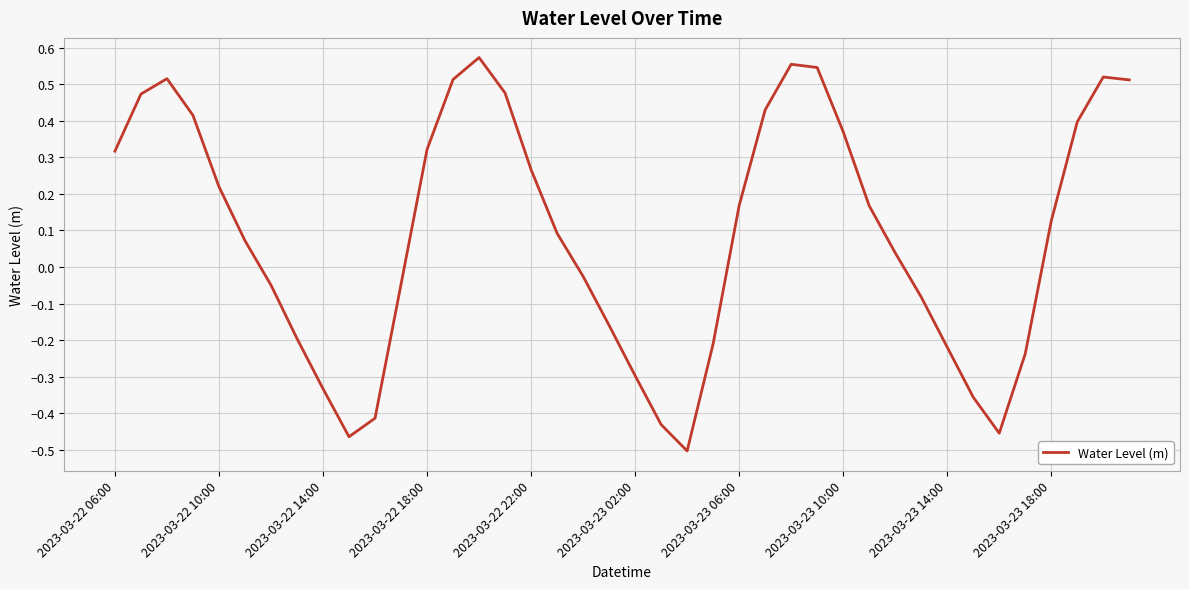

At which label does the data first exceed 0?

2023-03-22 06:00